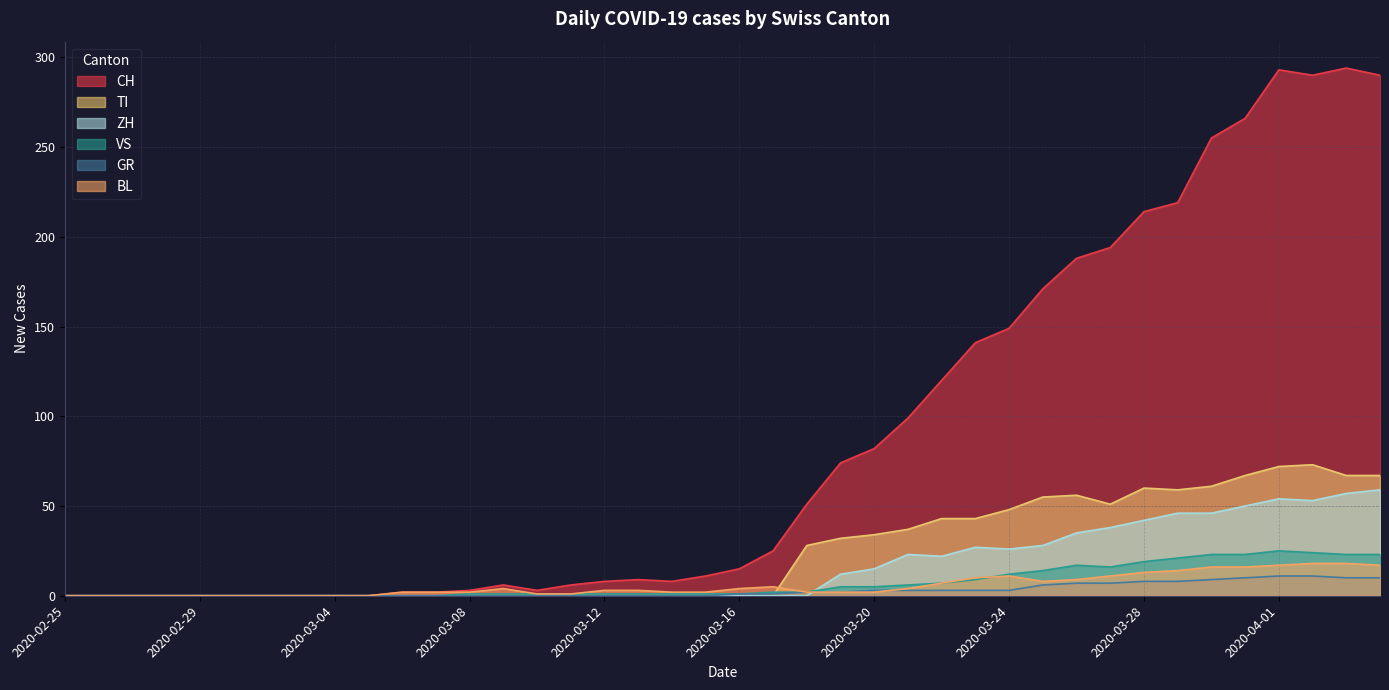

Does the chart display data point markers on the line(s)?

No